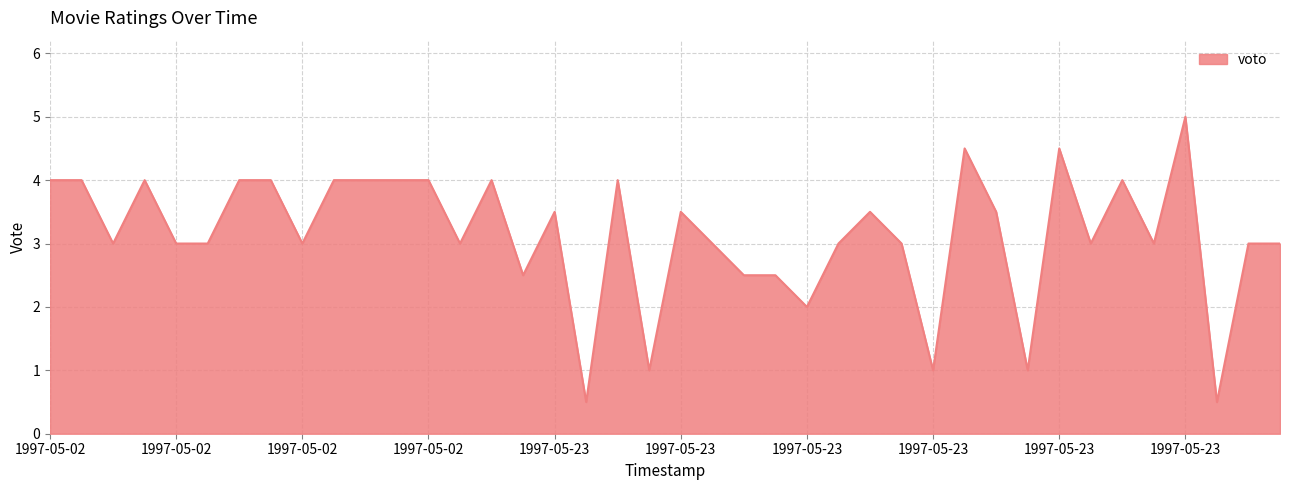

What is the smallest value displayed?

0.5